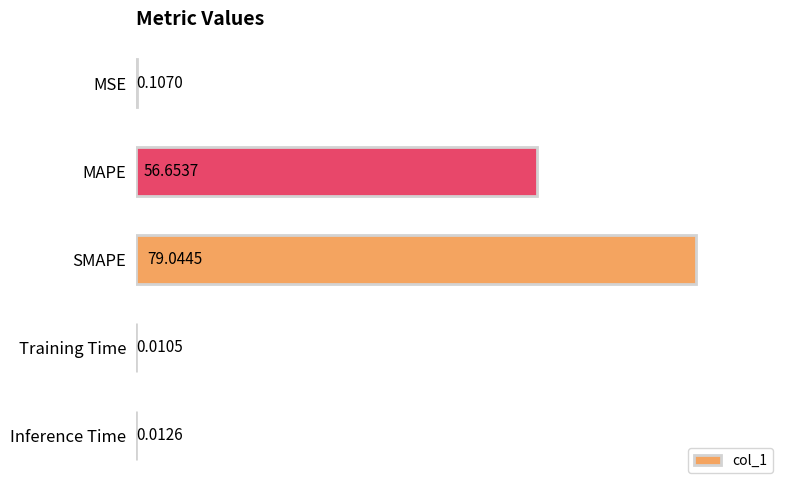

Which label corresponds to the largest value in the chart?

SMAPE